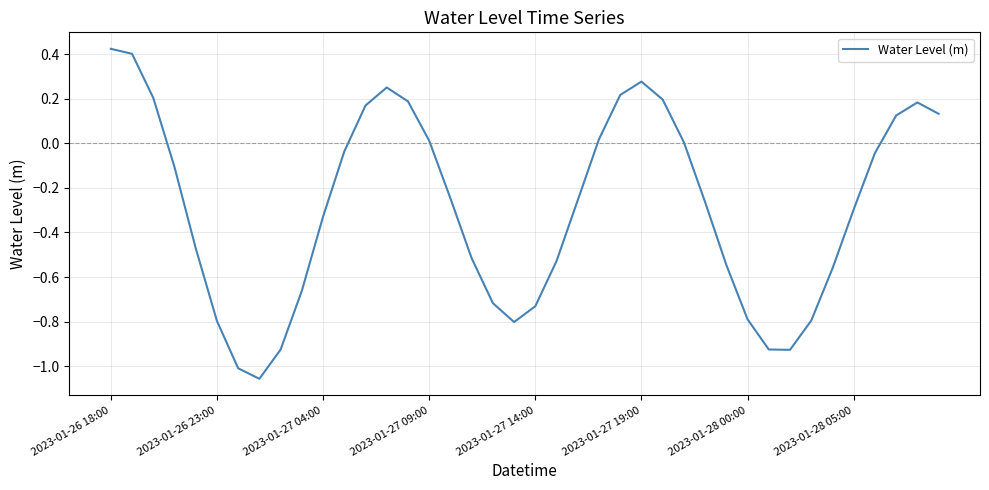

What is the difference between the maximum and minimum values?

1.5